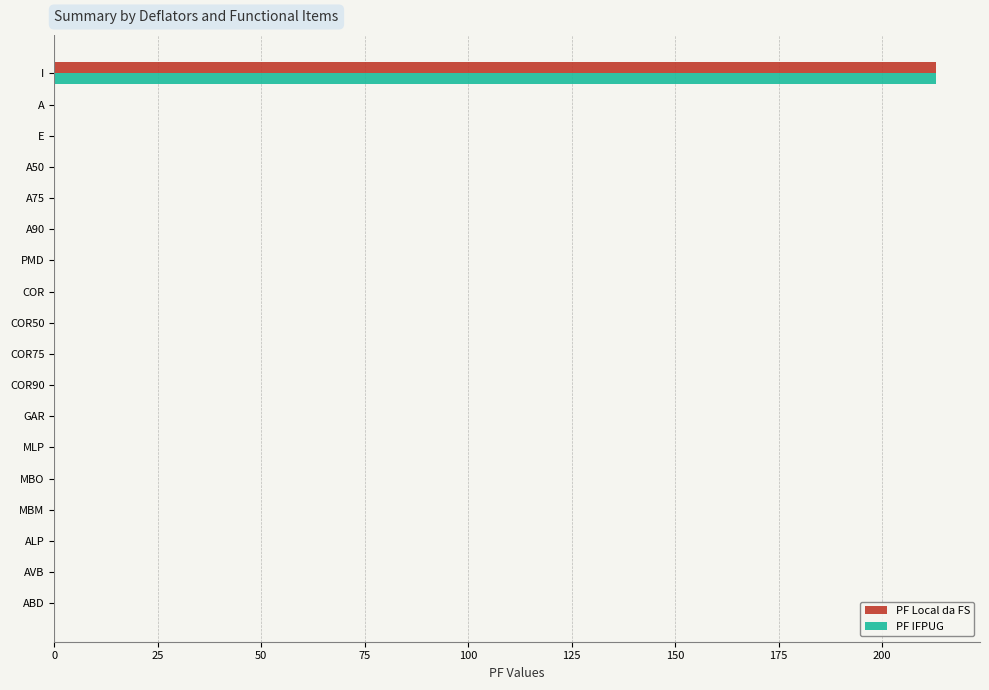

At which category is the sum across all series the highest?

I